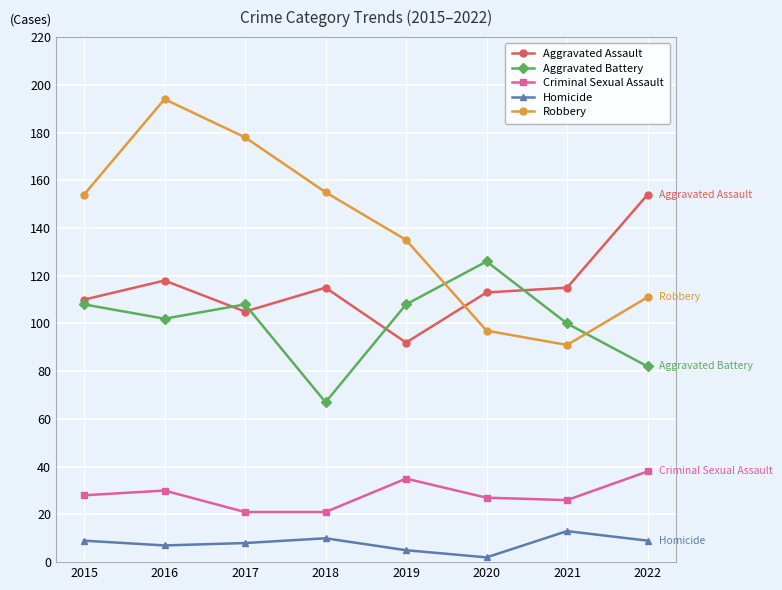

What is the total value across all series at 2018?

368